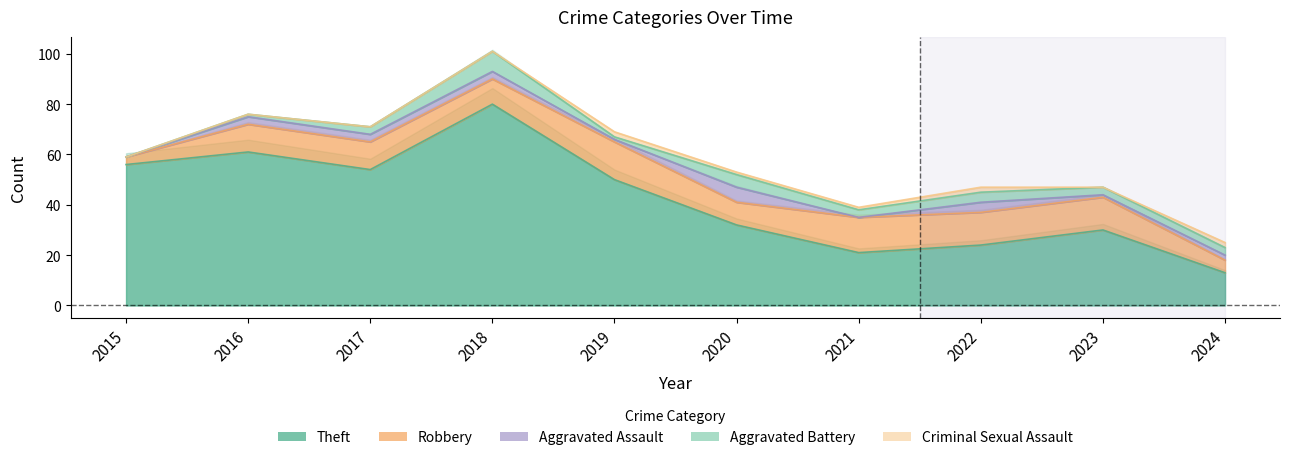

At which label does Theft reach its peak?

2018